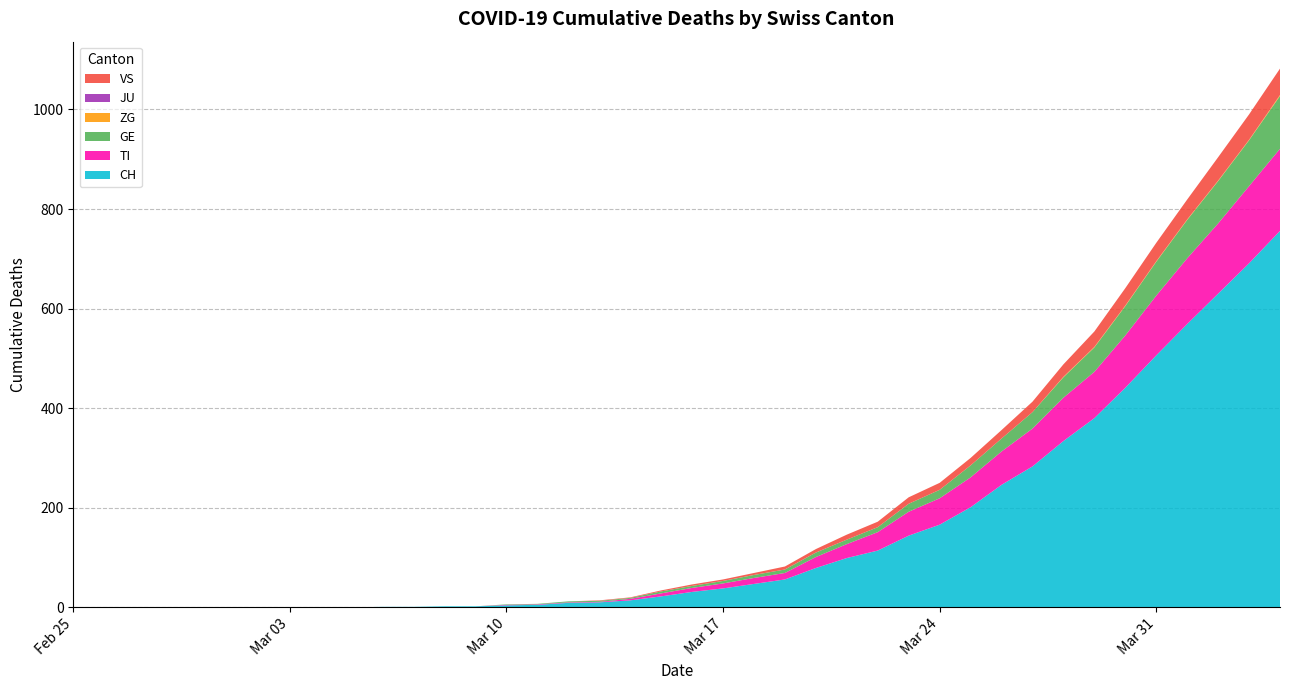

Reading left to right, extract all data points from this chart.

CH: 0	0	0	0	0	0	0	0	0	0	1	1	2	2	4	5	9	10	14	22	31	38	47	56	79	99	114	144	166	201	246	283	334	380	441	506	569	630	691	756
TI: 0	0	0	0	0	0	0	0	0	0	0	0	0	0	1	1	1	1	3	6	8	10	12	13	22	28	37	48	53	60	67	76	87	93	105	120	132	141	155	165
GE: 0	0	0	0	0	0	0	0	0	0	0	0	0	0	1	1	2	2	2	4	4	5	6	7	9	9	10	16	17	24	26	33	41	49	59	68	77	85	92	106
ZG: 0	0	0	0	0	0	0	0	0	0	0	0	0	0	0	0	0	0	0	0	0	0	0	0	0	0	0	0	0	0	0	0	1	1	1	1	1	1	1	2
JU: 0	0	0	0	0	0	0	0	0	0	0	0	0	0	0	0	0	0	0	0	0	0	0	0	0	0	0	0	0	0	0	0	0	0	0	0	0	0	0	0
VS: 0	0	0	0	0	0	0	0	0	0	0	0	0	0	0	0	0	1	1	2	3	3	4	6	7	10	11	13	14	15	17	21	25	31	35	37	40	47	51	53